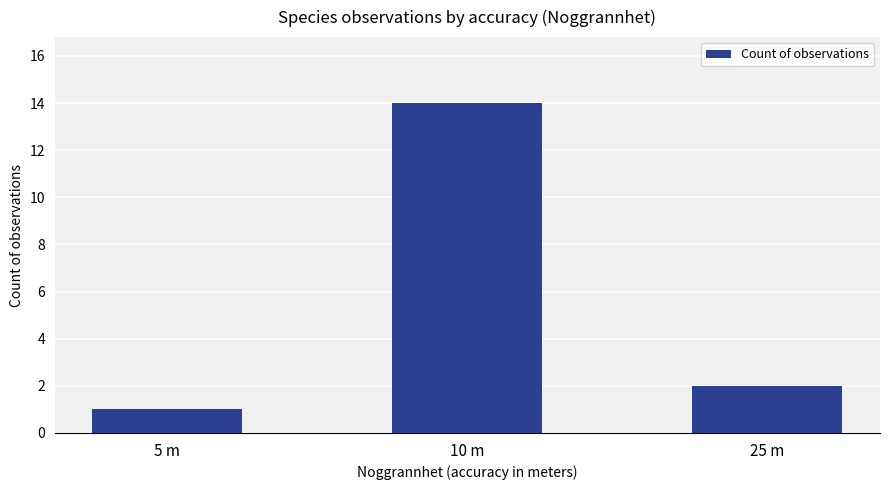

Rank the categories by value from highest to lowest.

10 m, 25 m, 5 m